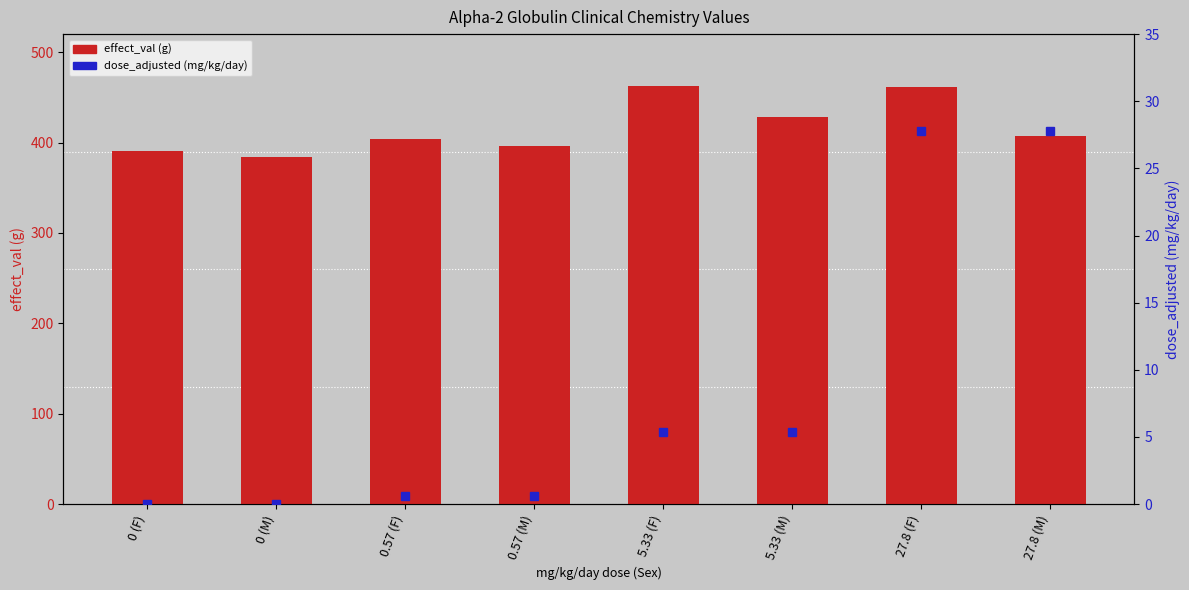

What is the label of the 2nd bar from the left?

0 (M)